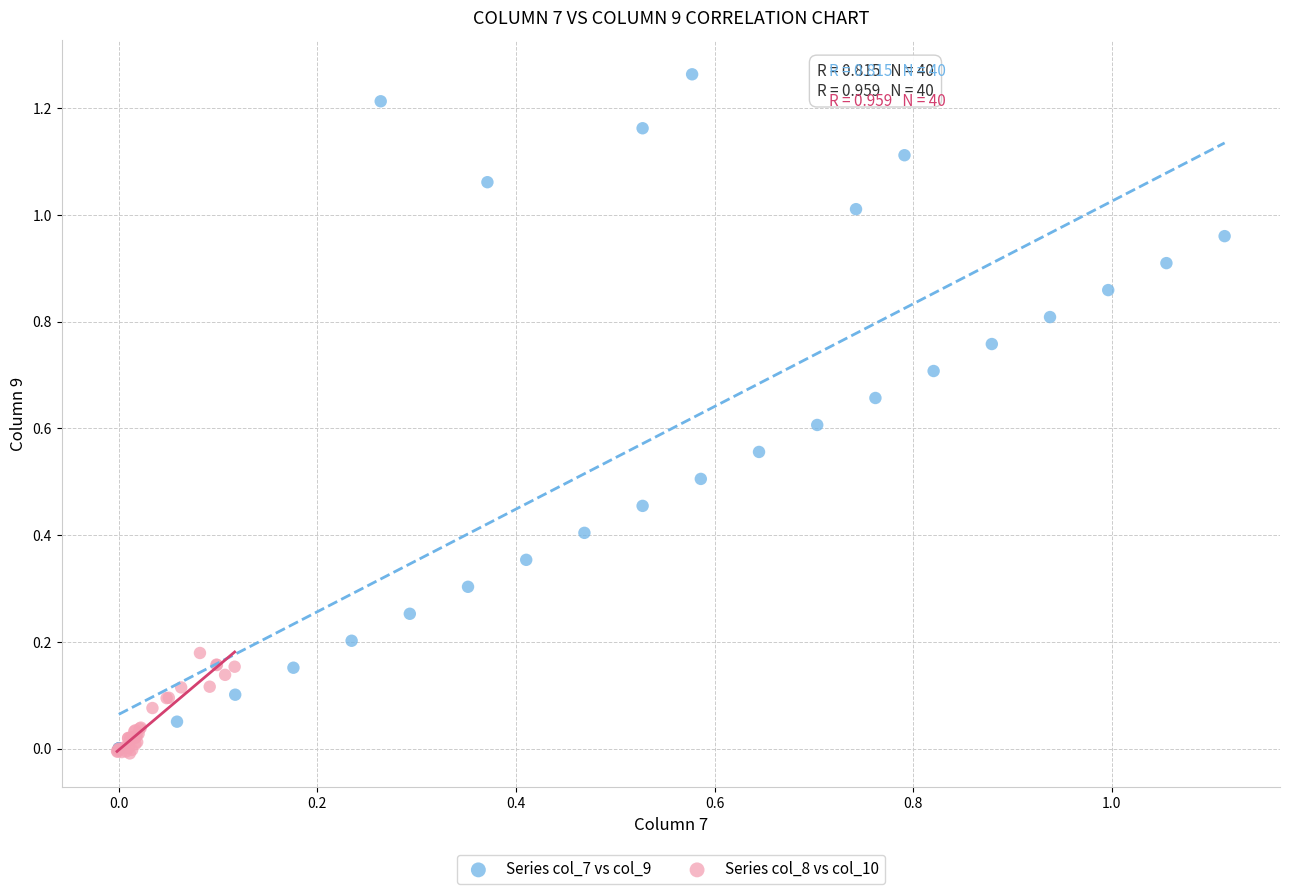

Which series has the widest spread of Y values?

Series col_7 vs col_9